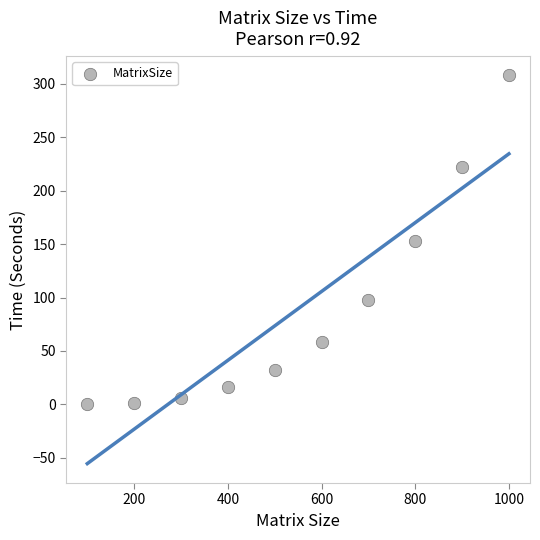

What is the average Y value?

89.5